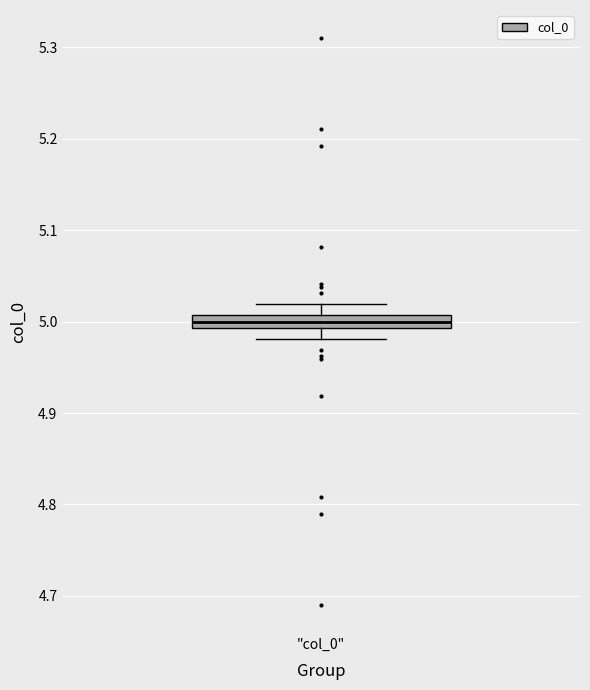

Where does the median line of the box for "col_0" sit on the y-axis? The values are not printed on the chart, so give them approximately, as read against the axis.

5.00